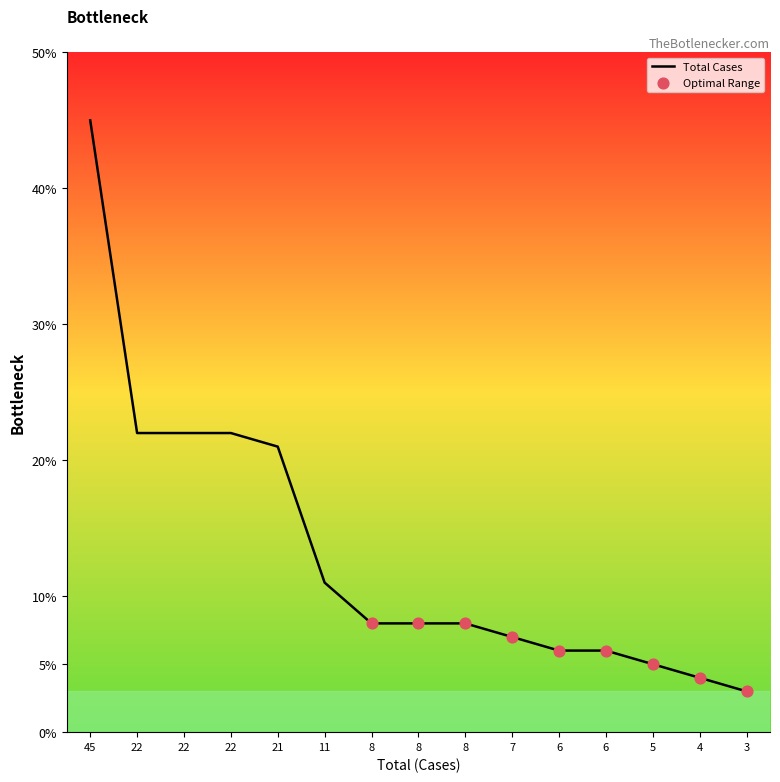

How many lines are shown in the chart?

1